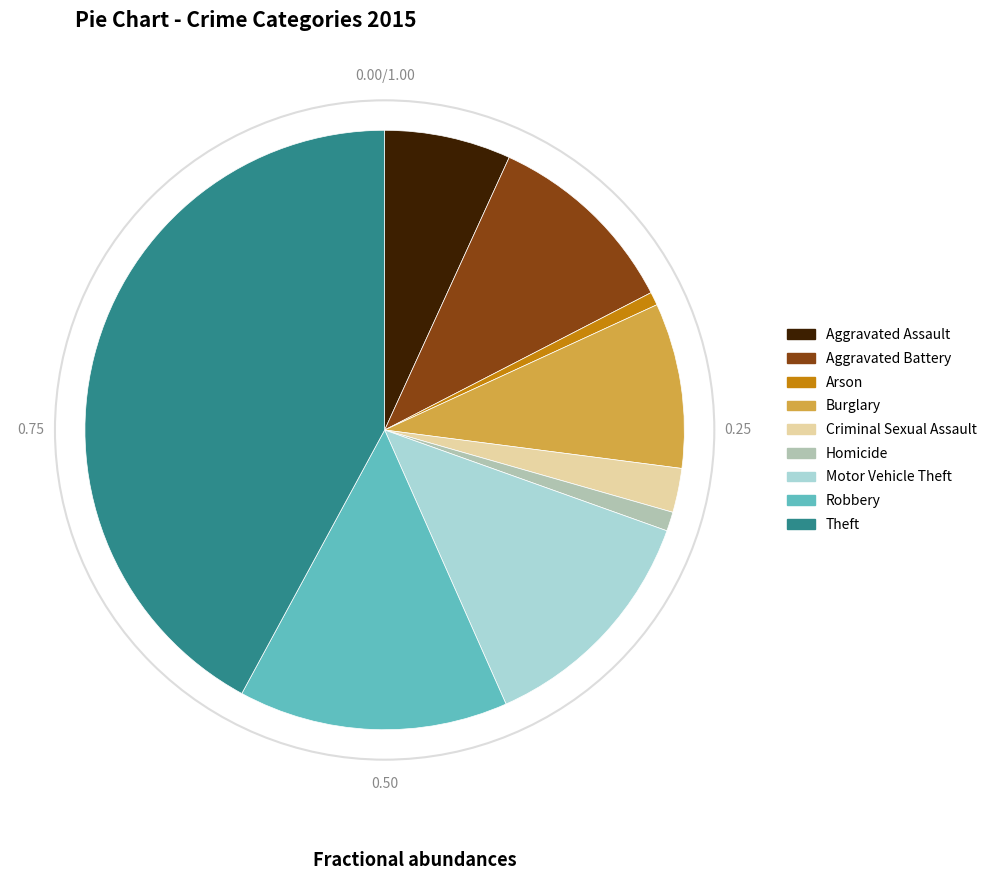

Which slice is the largest?

Theft